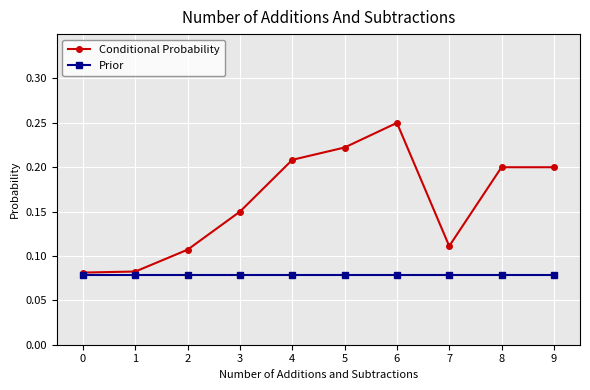

Where is the first local maximum for Conditional Probability?

6